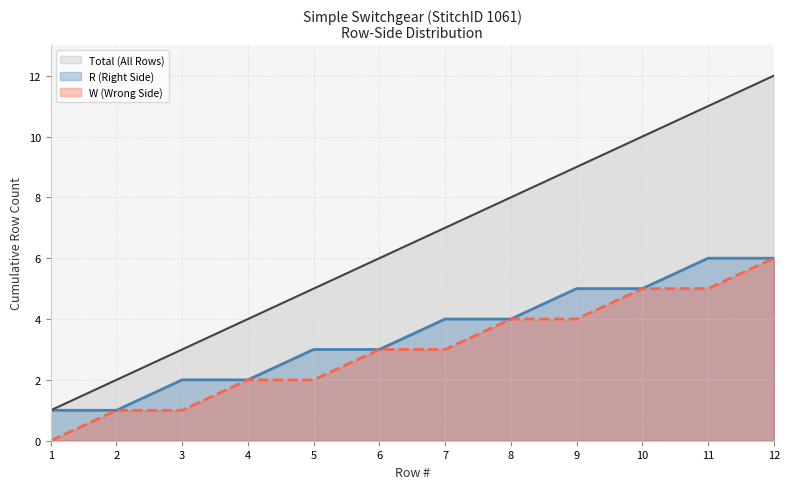

True or false: W (Wrong Side) and Total (All Rows) intersect in this chart.

False